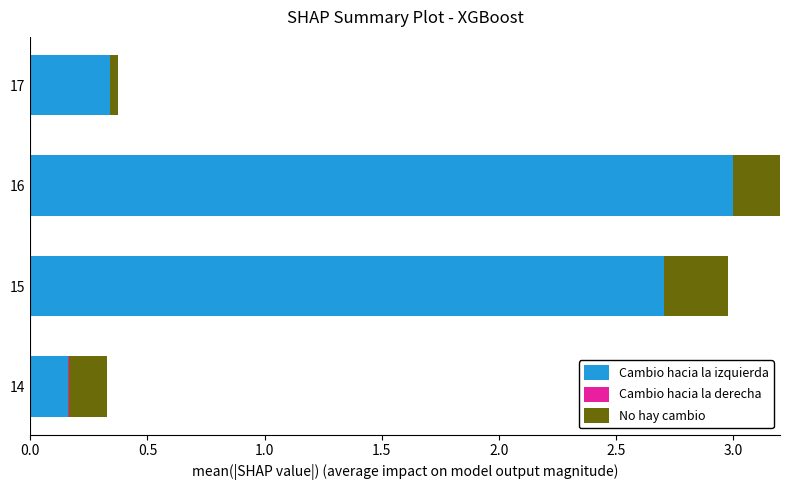

What is the difference between the maximum and minimum values in the Cambio hacia la izquierda series?

2.8